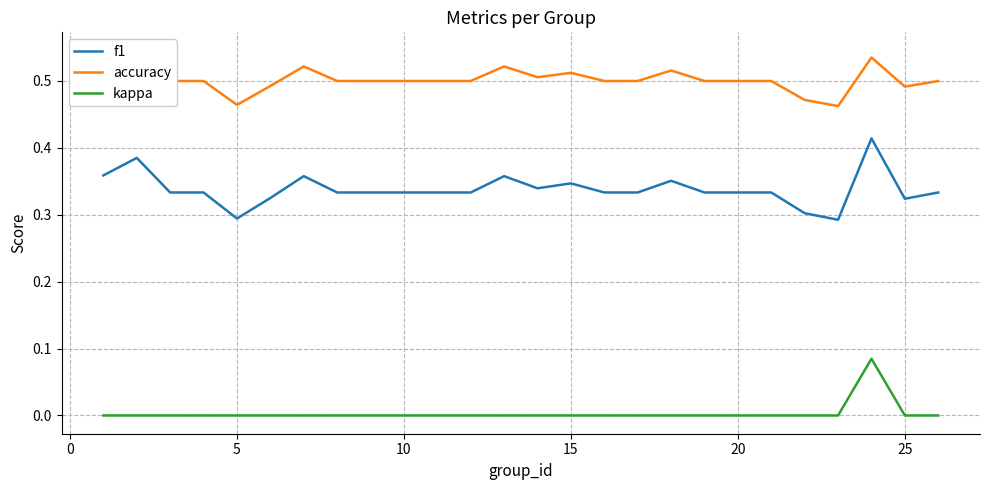

True or false: f1 has a value of 0.6 at 15.

False